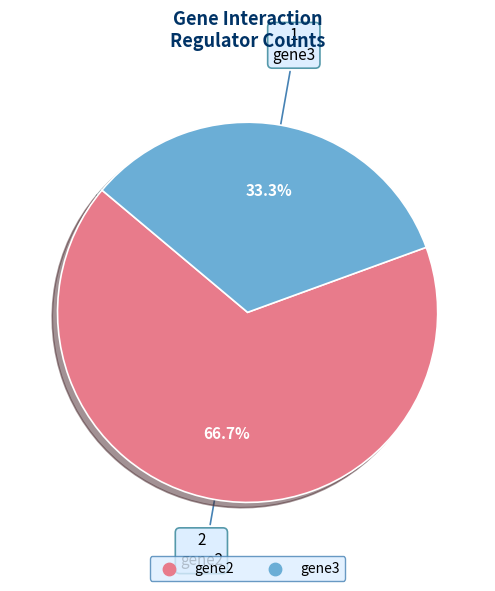

Is there any slice that represents more than half of the pie?

Yes